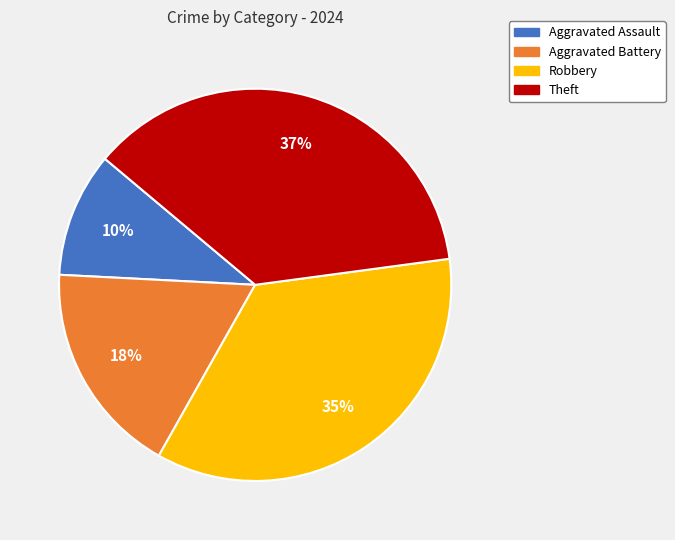

Which has a higher value, Aggravated Battery or Theft?

Theft